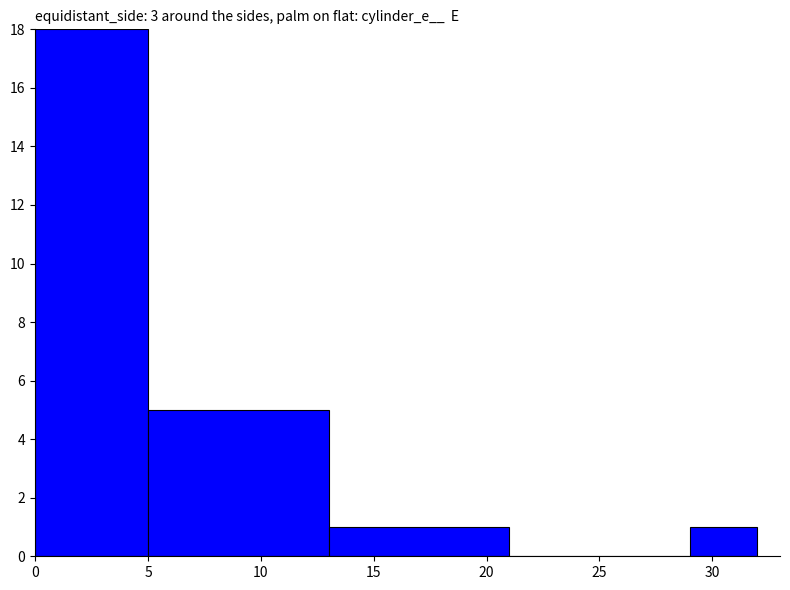

True or false: the data shows 29 at 0.

False